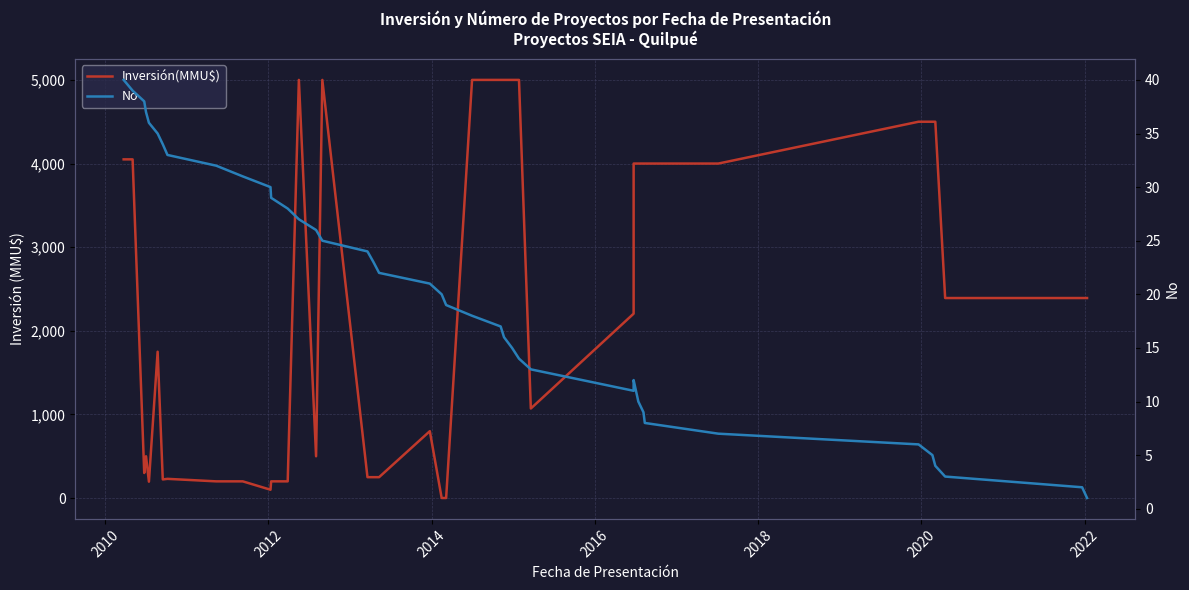

True or false: Inversión(MMU$) and No cross at least once.

True